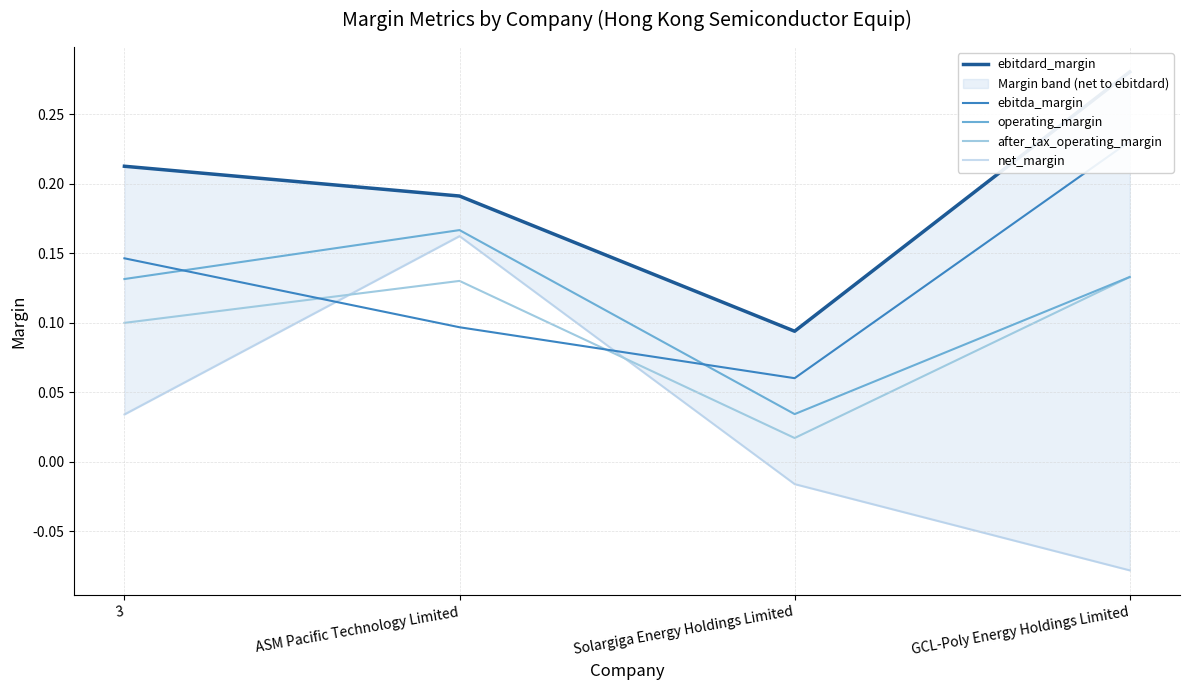

What is the lowest value of the net_margin series?

-0.1